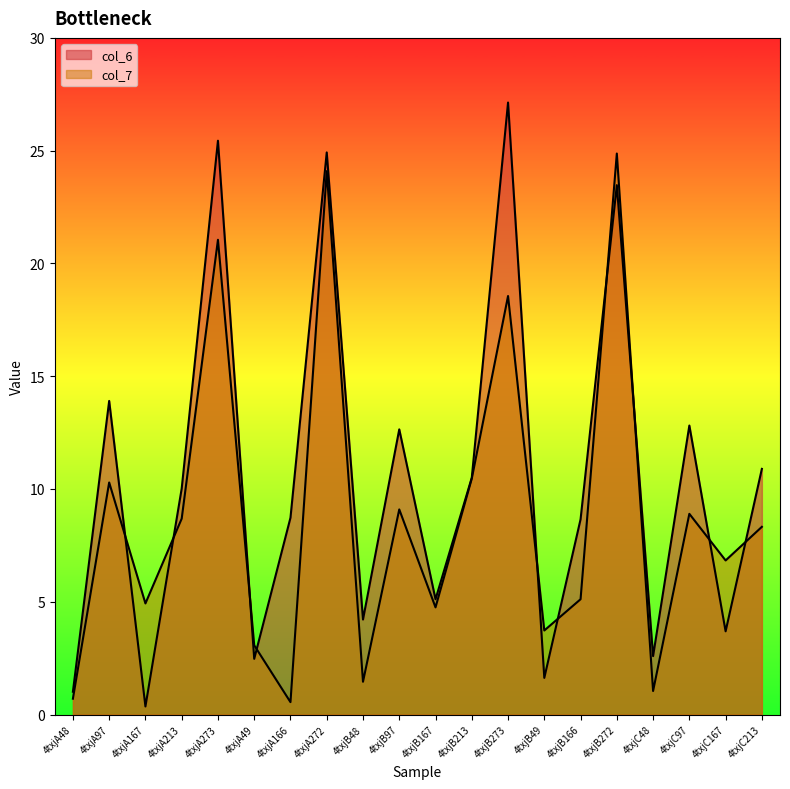

How many lines are shown in the chart?

2